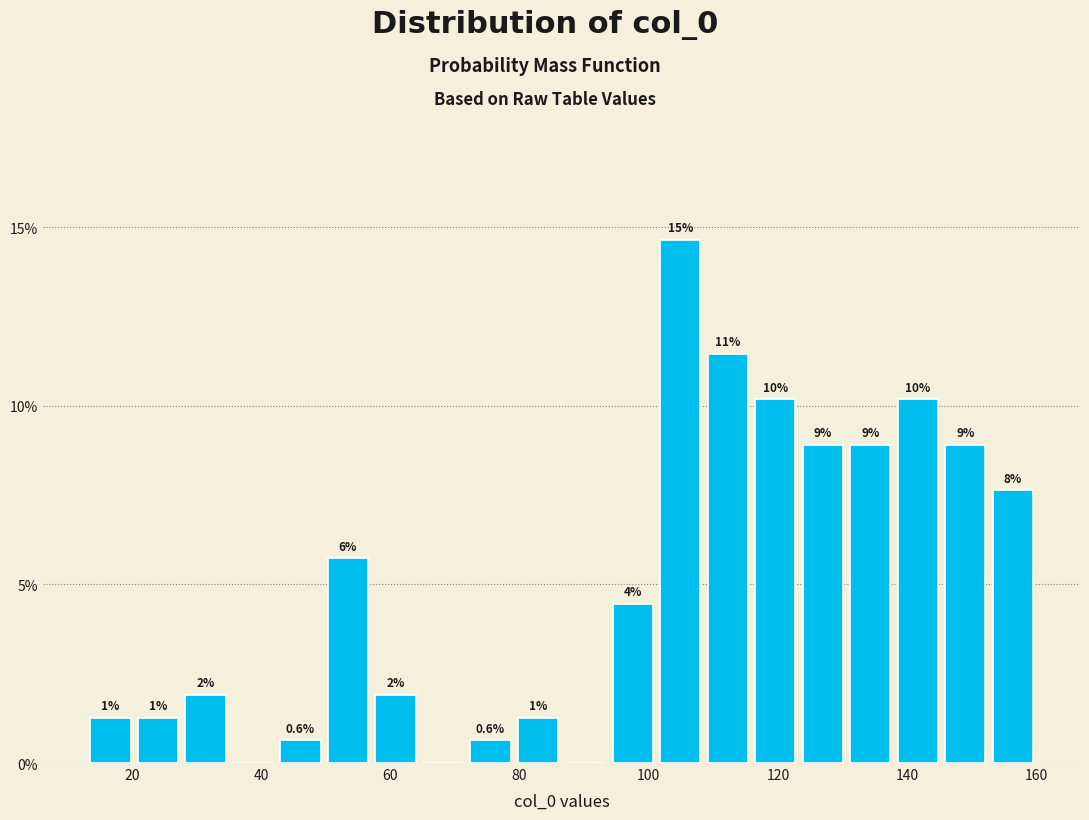

Read against the x-axis, roughly where is the centre of the tallest bar?

104